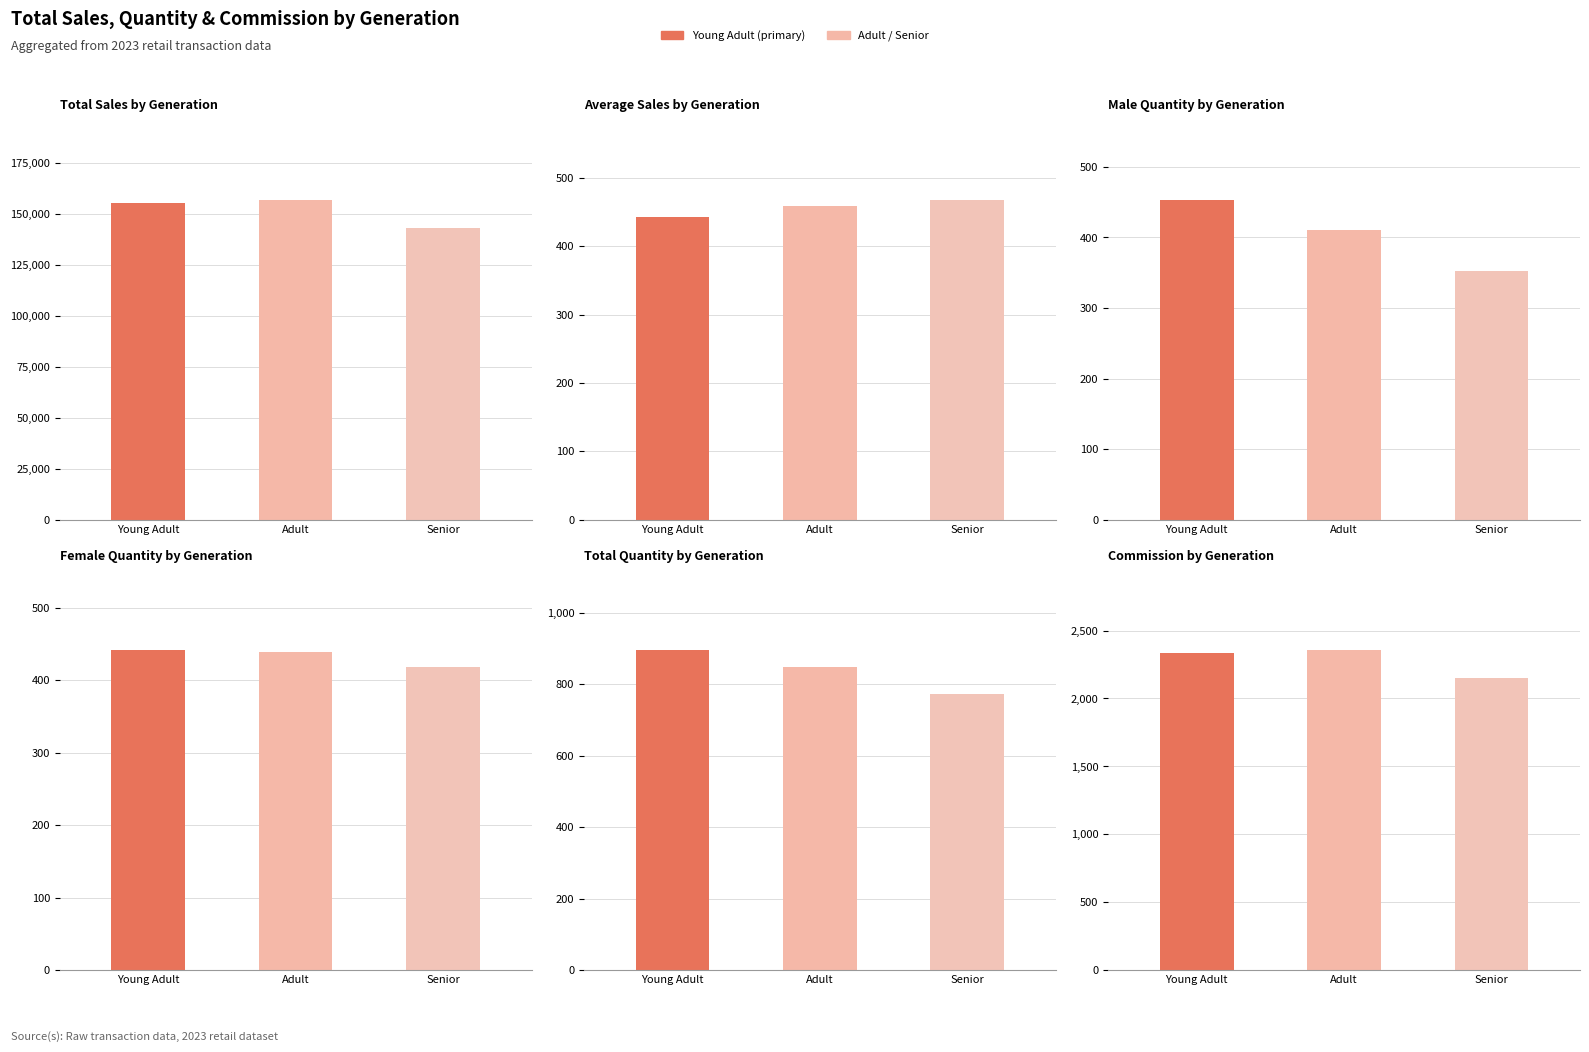

How many Male Quantity by Generation values are between 353 and 453?

3